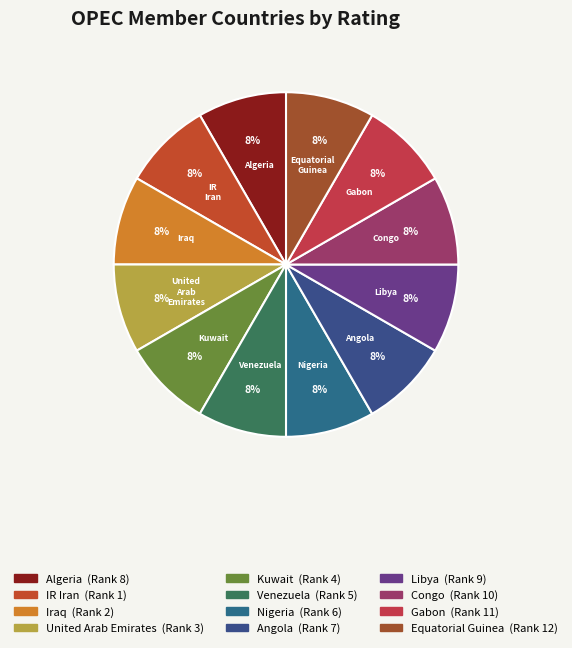

What percentage is the Nigeria slice, to the nearest percent?

8%